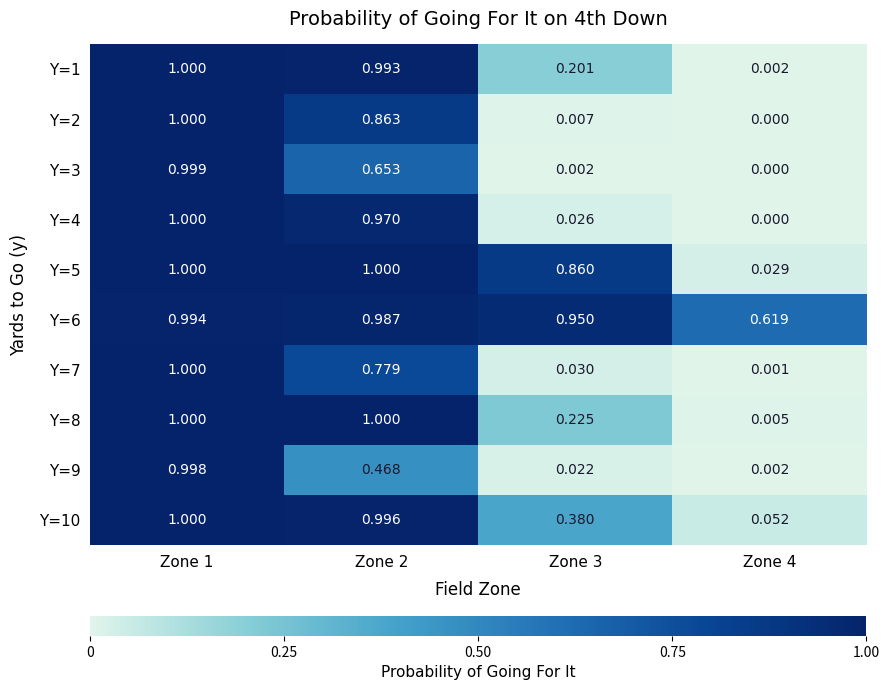

Which series has the largest total across all categories?

Y=6